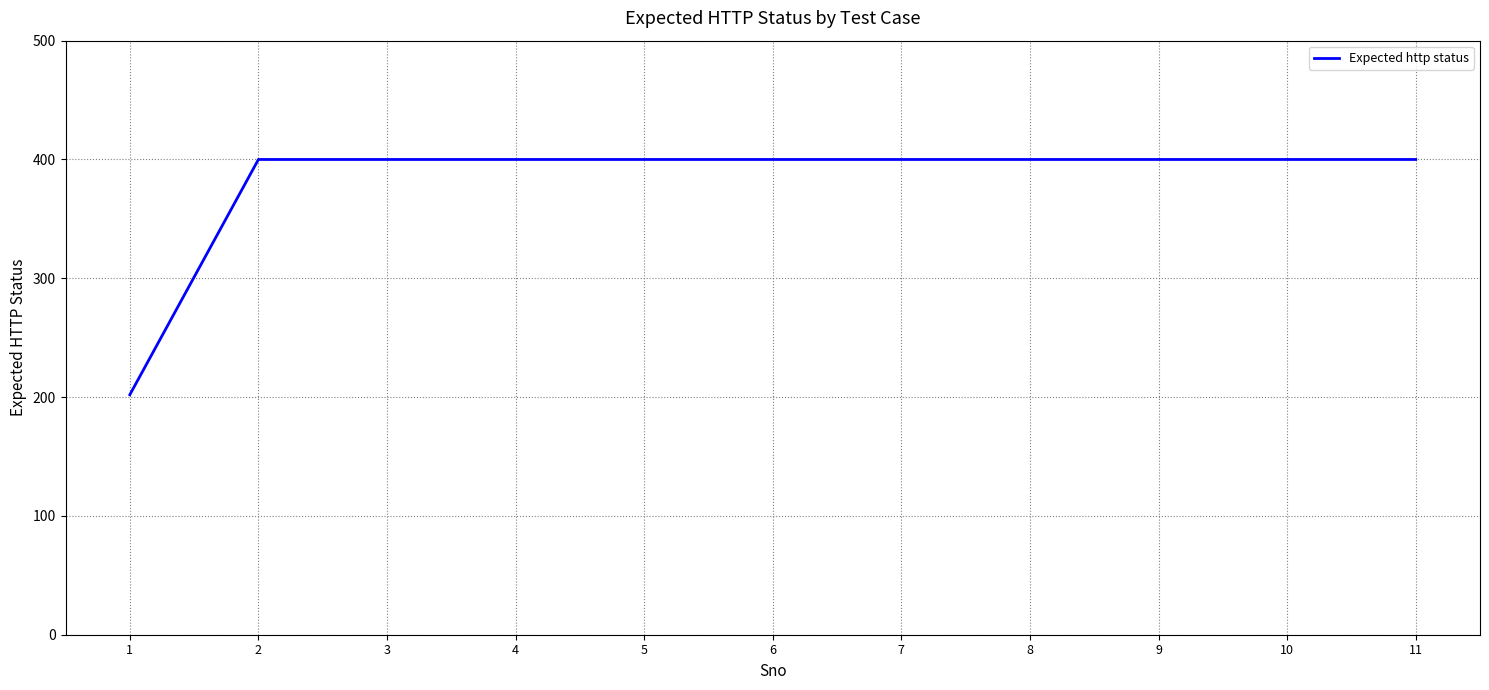

Read the value at 11, to the nearest 50.

400